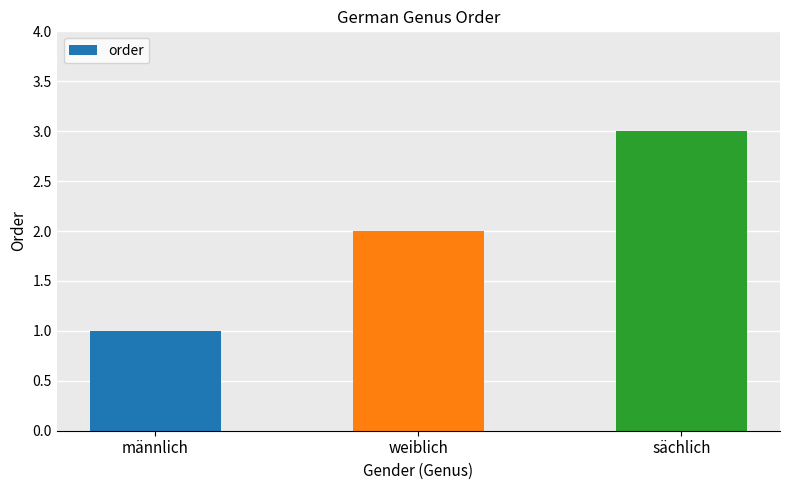

What is the approximate value at weiblich?

2